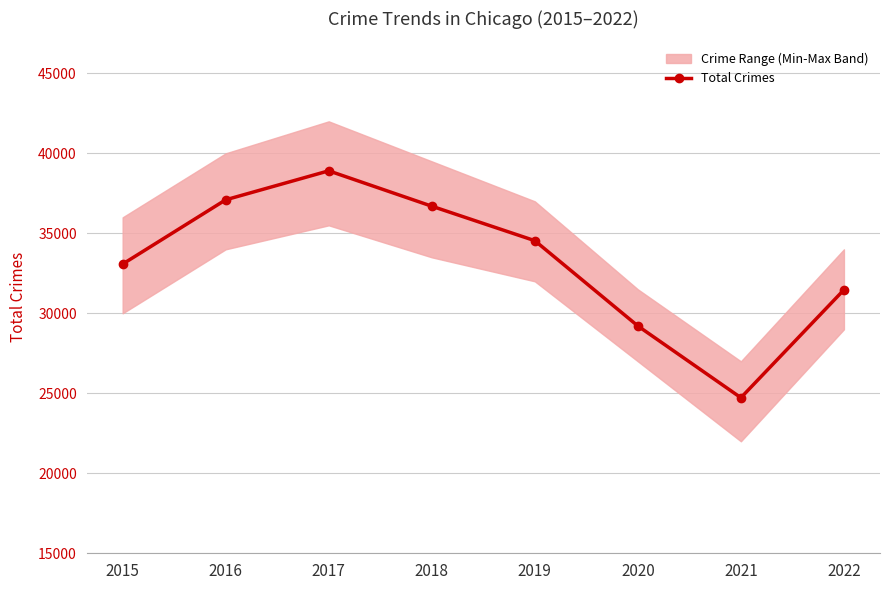

Reading right to left, what are all the values shown in this chart?

2022=31470	2021=24724	2020=29210	2019=34540	2018=36696	2017=38907	2016=37095	2015=33078